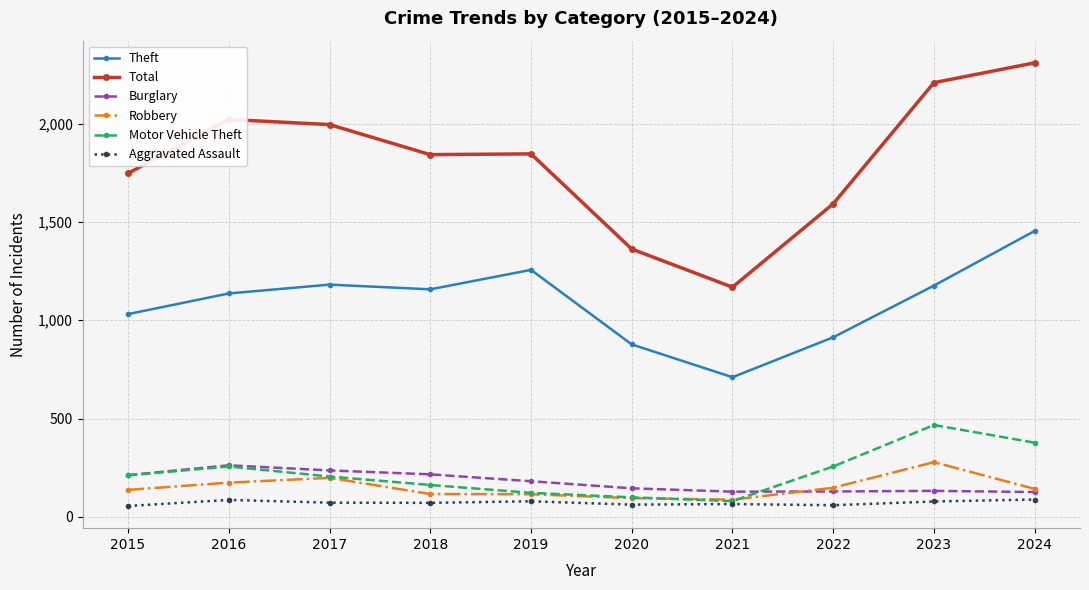

What is the value of the Burglary point at the 7th from the left?

128